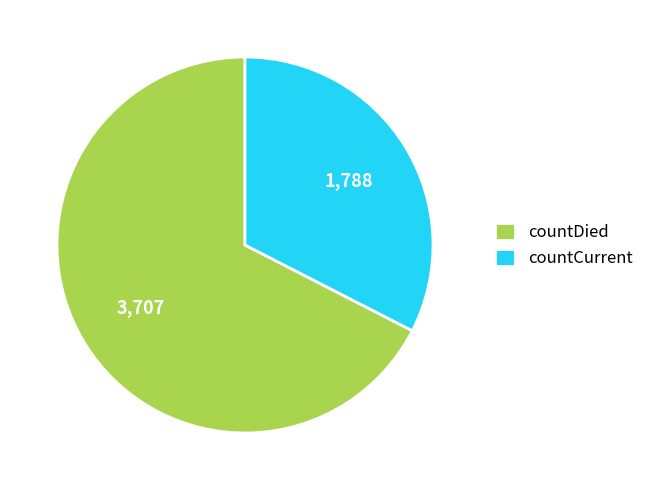

Between countDied and countCurrent, which is larger?

countDied